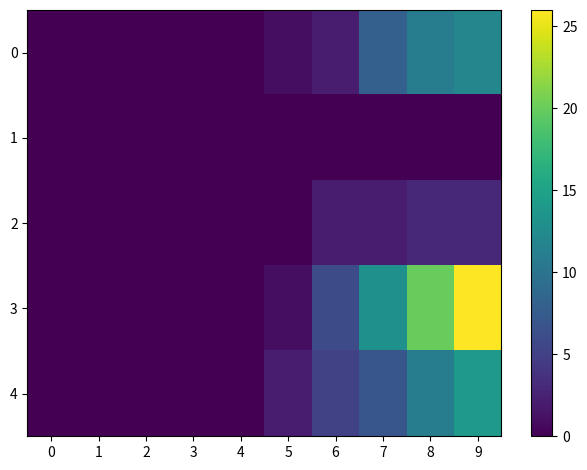

What is the greatest value displayed?

26